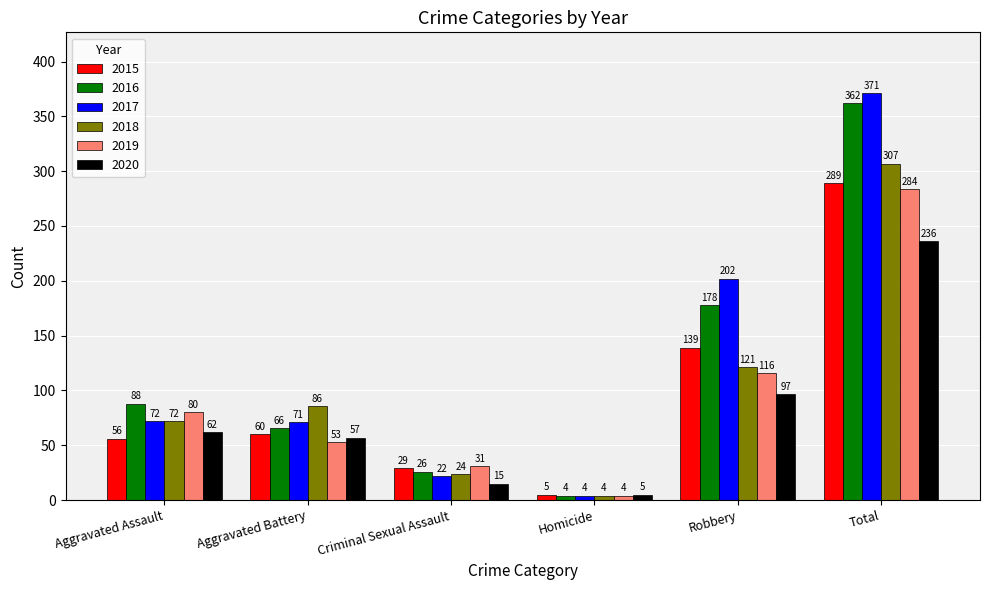

List the series in order of their peak value, highest first.

2017, 2016, 2018, 2015, 2019, 2020